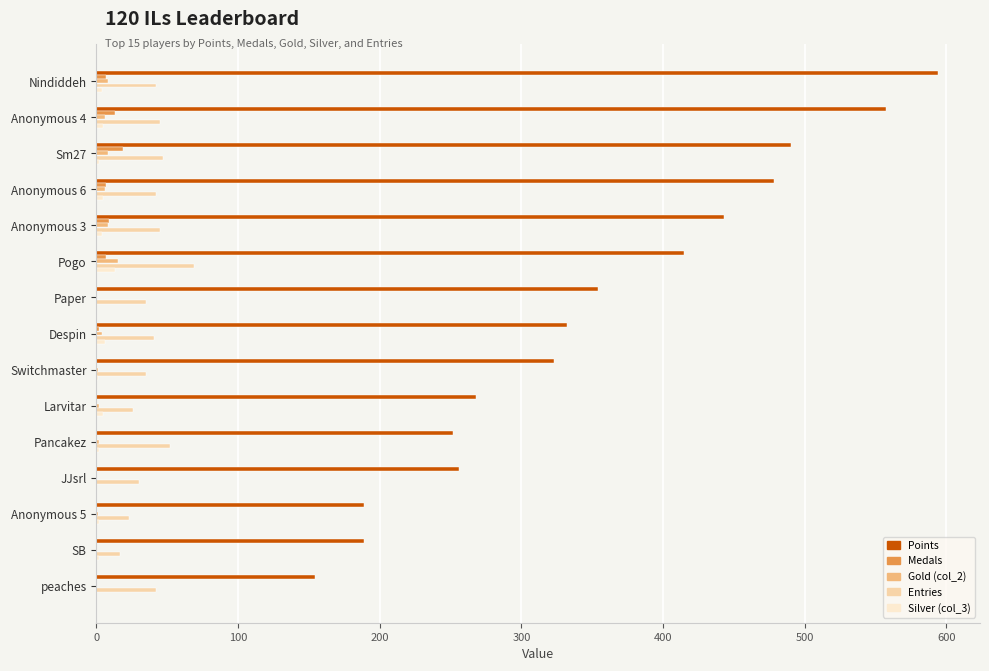

Where is Points nearest to the value 374?

Paper